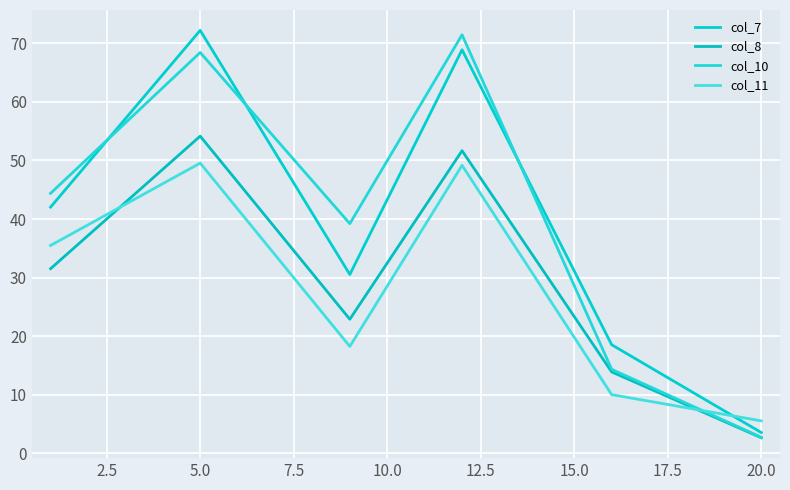

Does the chart have visible grid lines?

Yes